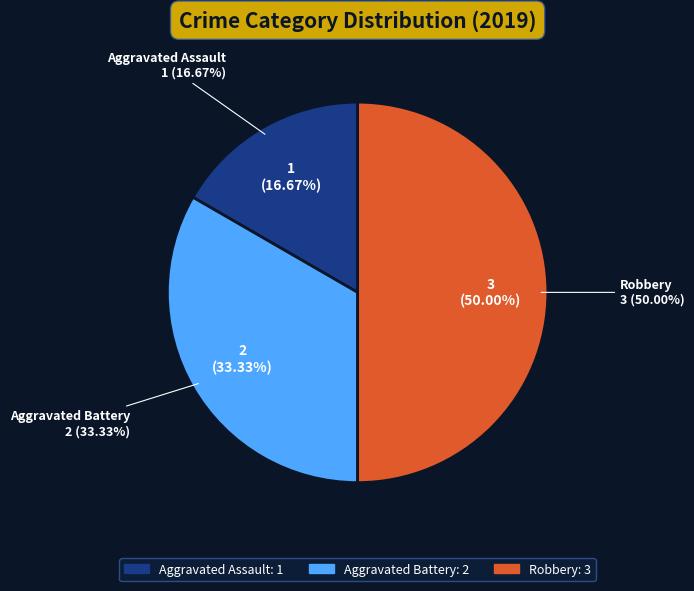

How many slices are in this pie chart?

3